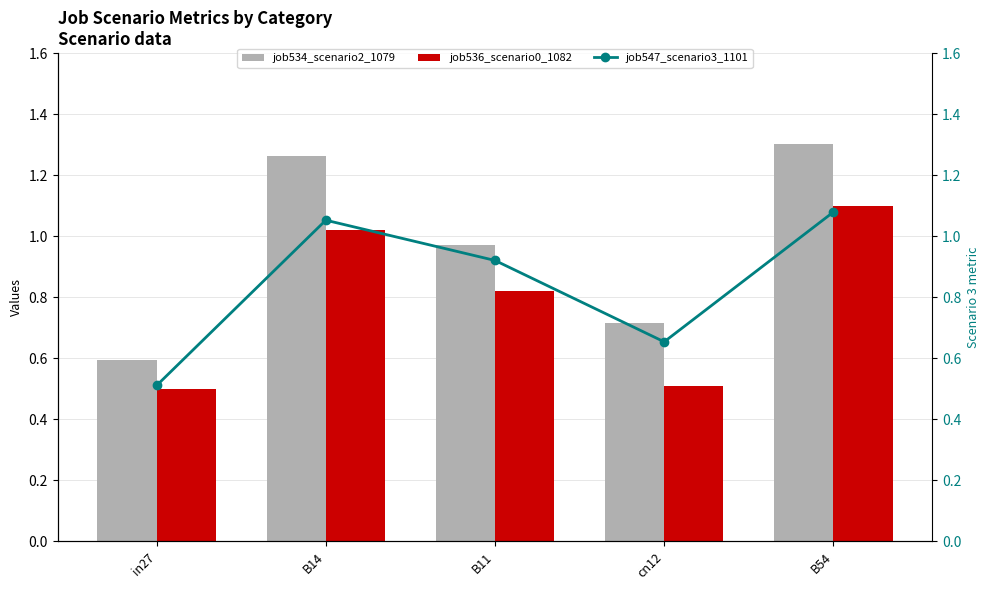

Count the number of categories in the chart.

5